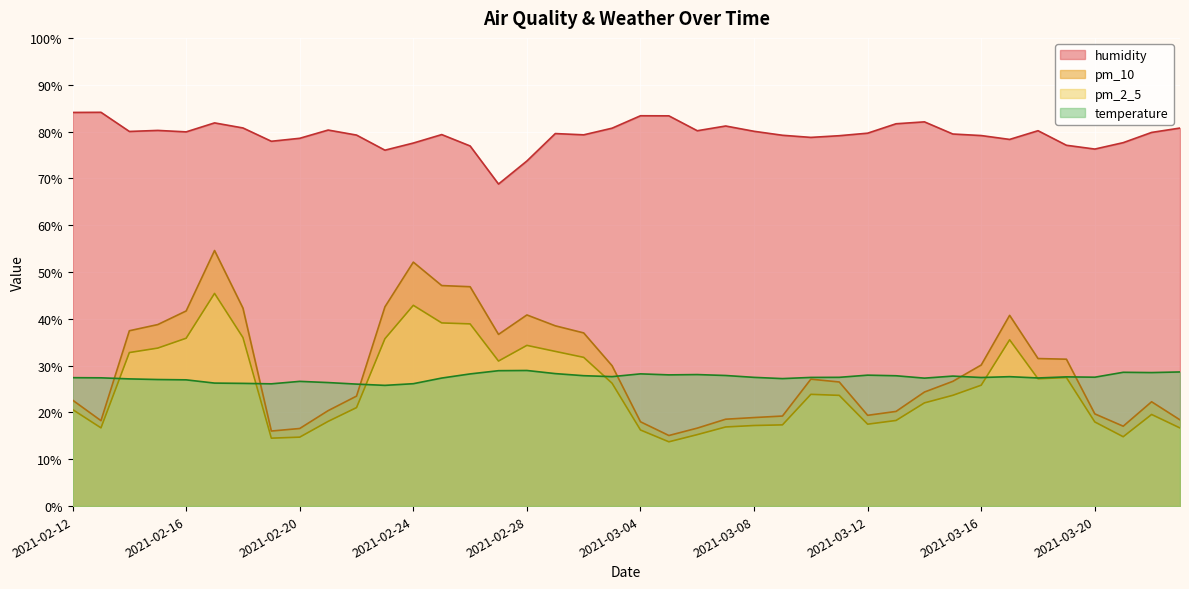

Which series has the largest total across all categories?

humidity